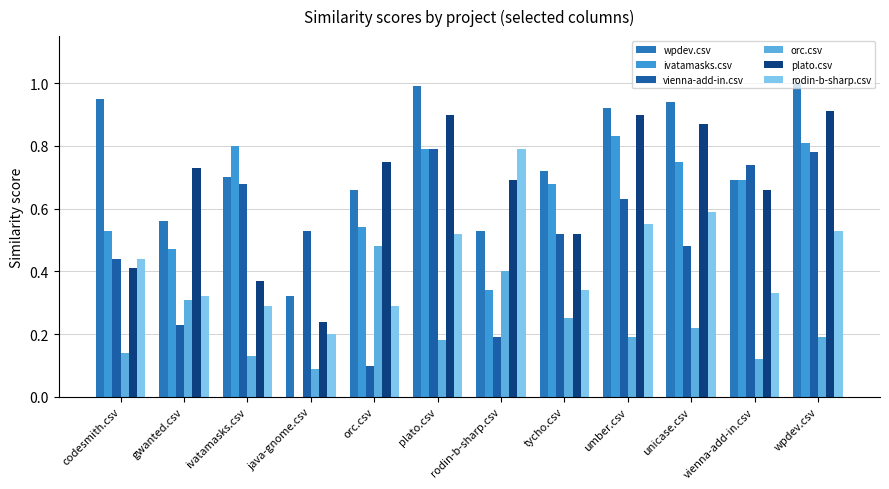

How many groups of bars are there?

12